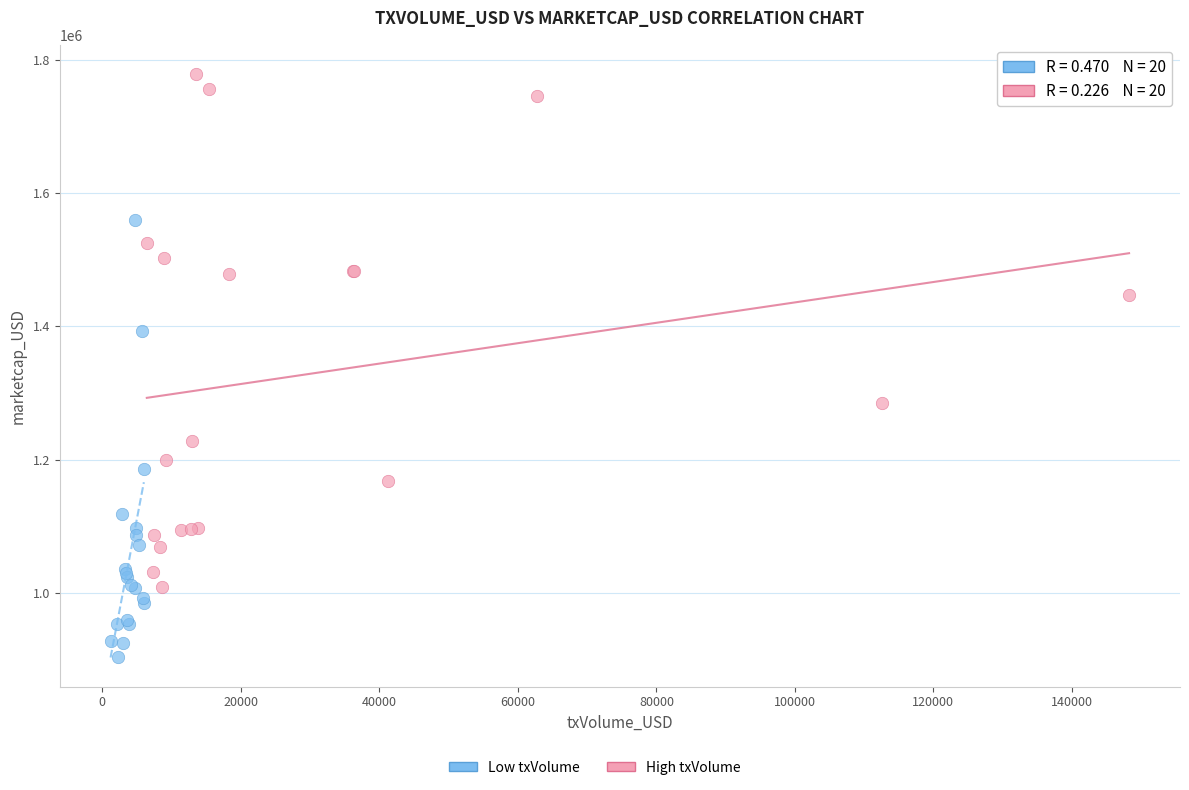

Which series contains the highest Y value?

High txVolume